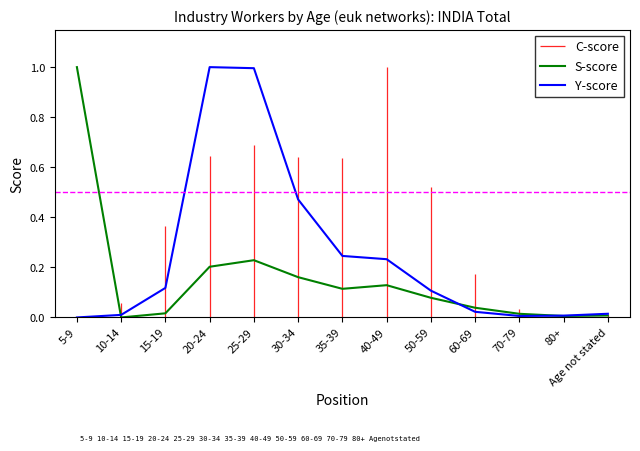

What is the difference between the maximum and minimum values in the S-score series?

1.0